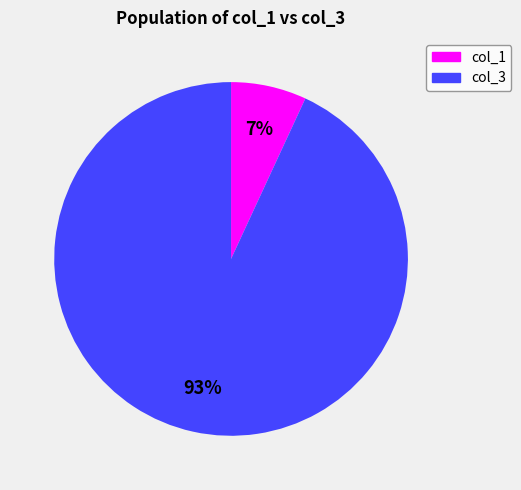

Rank the categories by value from highest to lowest.

col_3, col_1